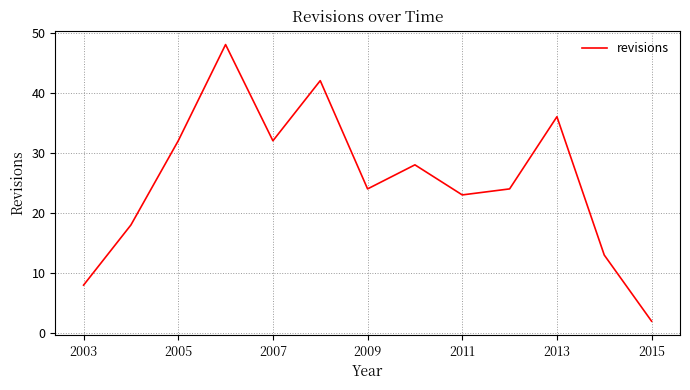

What is the difference between the maximum and minimum values?

46